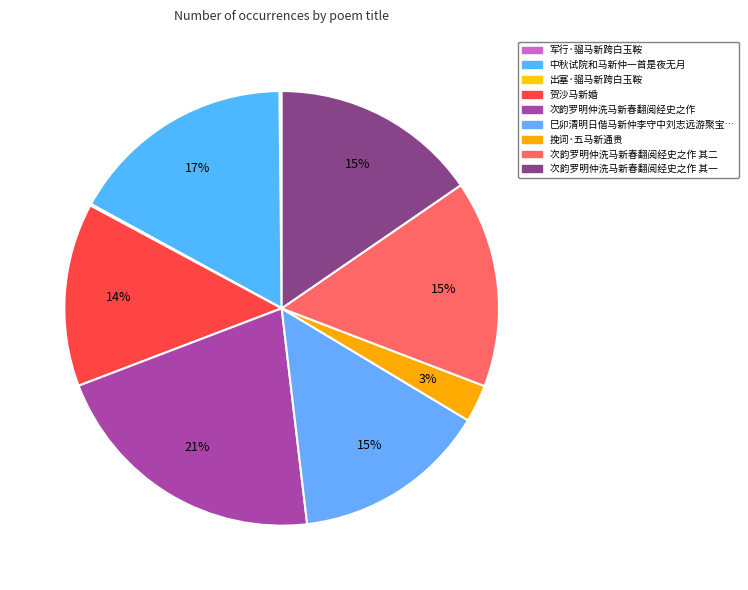

To the nearest percent, what is the average slice percentage?

11%